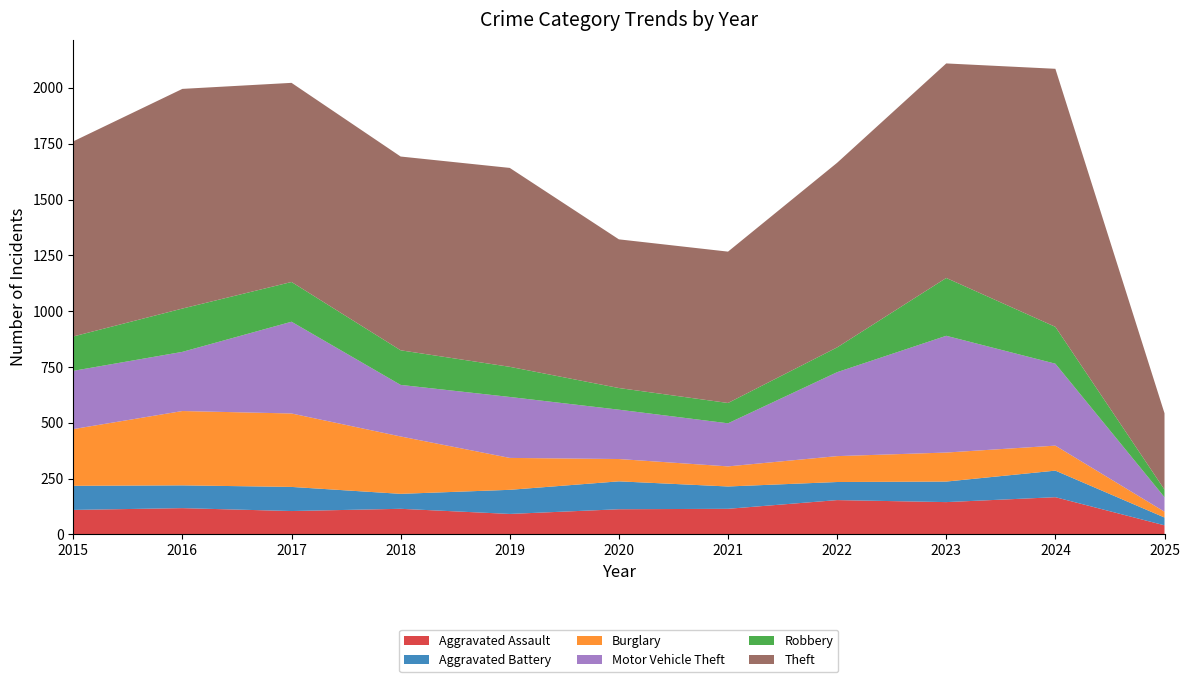

Reading left to right, what are all the values shown in this chart?

Aggravated Assault: 110	118	105	115	92	113	115	154	145	167	41
Aggravated Battery: 108	102	108	67	108	125	100	81	92	119	35
Burglary: 254	333	329	257	143	100	90	116	130	112	26
Motor Vehicle Theft: 261	265	411	231	273	221	193	376	523	367	65
Robbery: 154	194	178	155	135	97	91	111	259	165	34
Theft: 874	984	892	868	891	666	678	827	961	1156	342